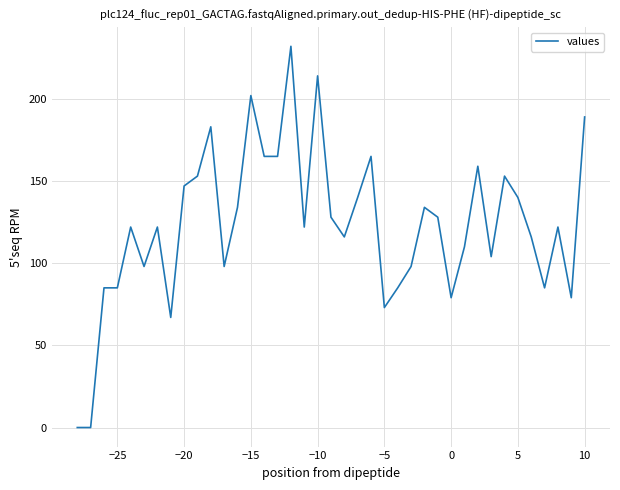

What is the maximum value shown in the chart?

232